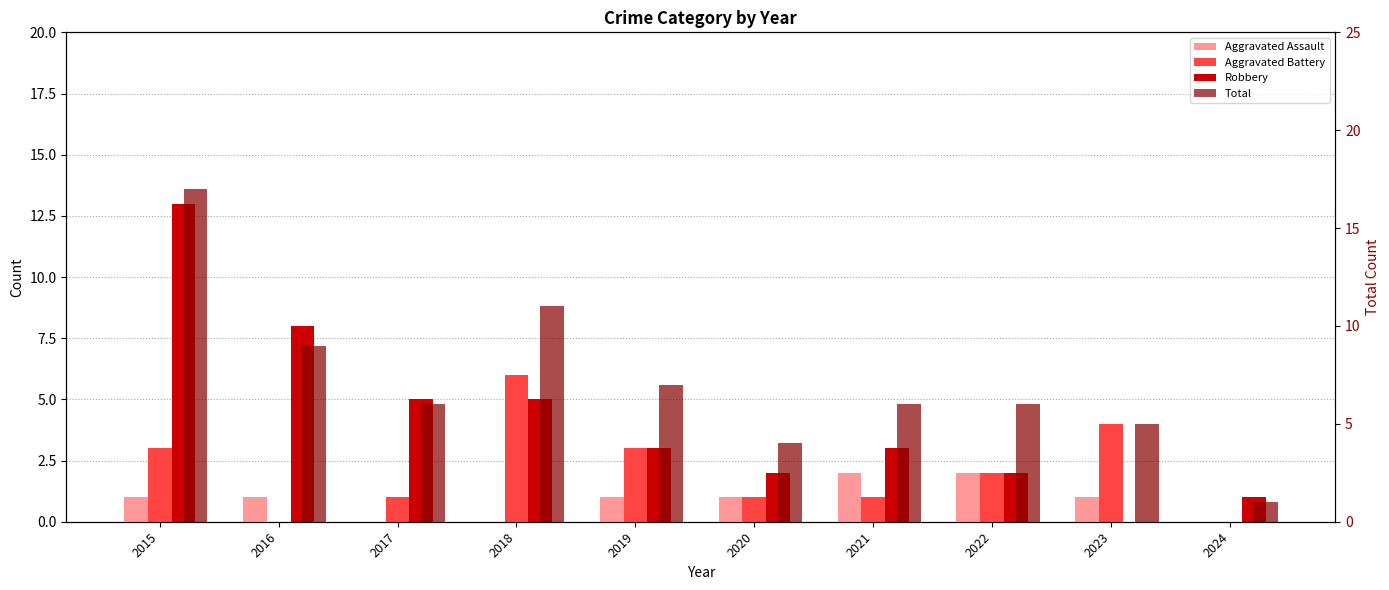

Which has a higher value, 2022 or 2021?

2022